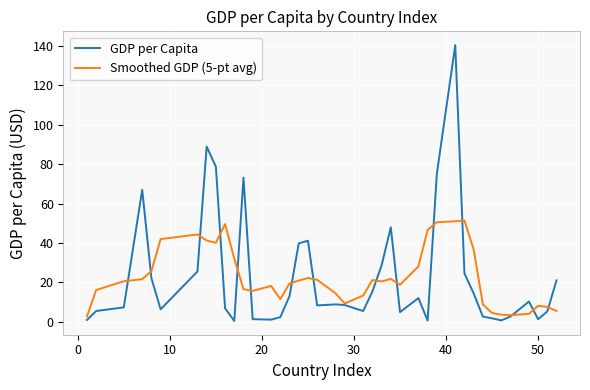

Is this an area chart (filled region under the line)?

No